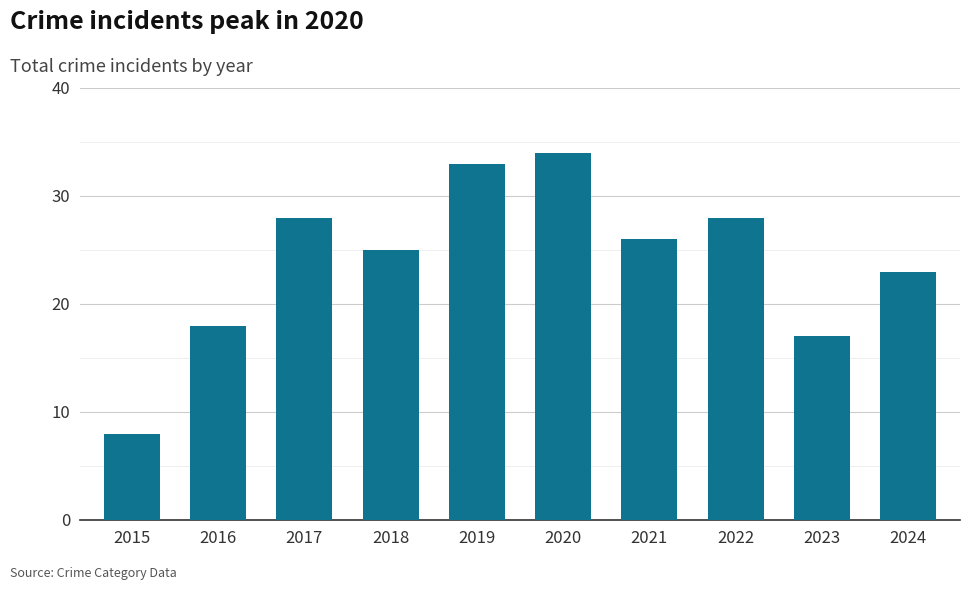

Reading left to right, what are all the values shown in this chart?

8	18	28	25	33	34	26	28	17	23